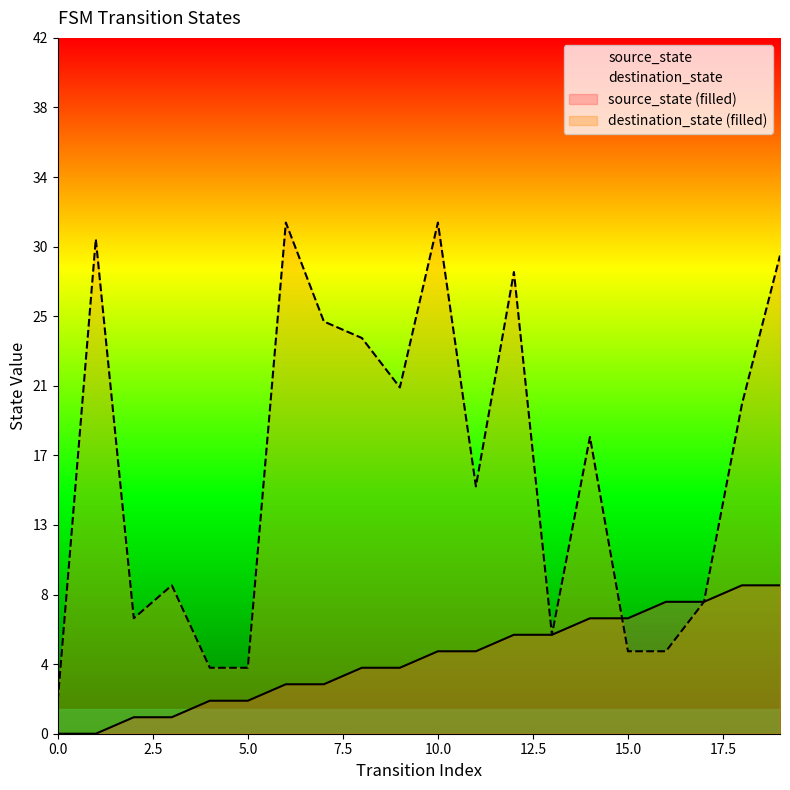

What is the approximate value of source_state at 18?

9